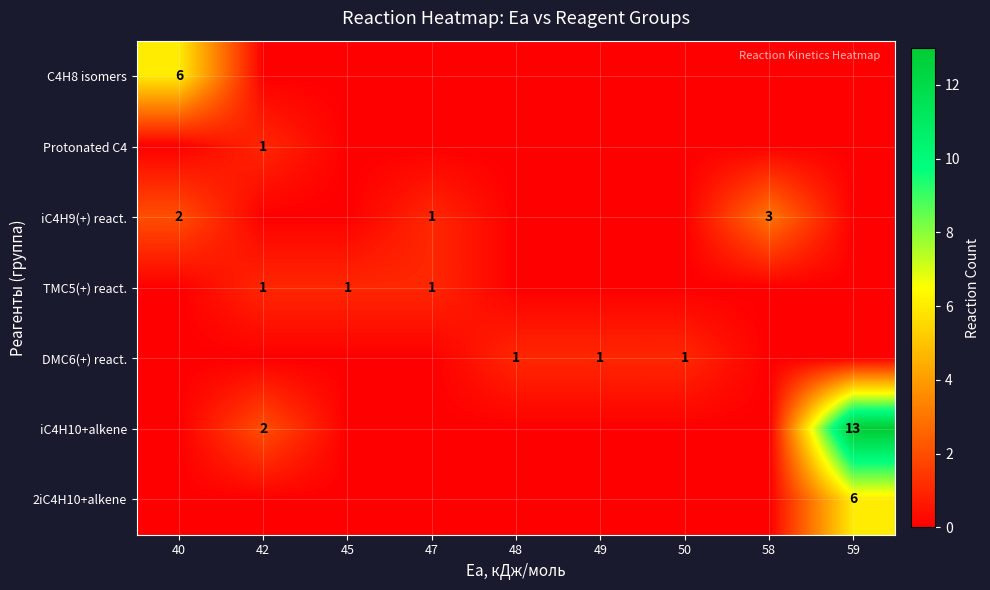

What is the total value across all series at 45?

1